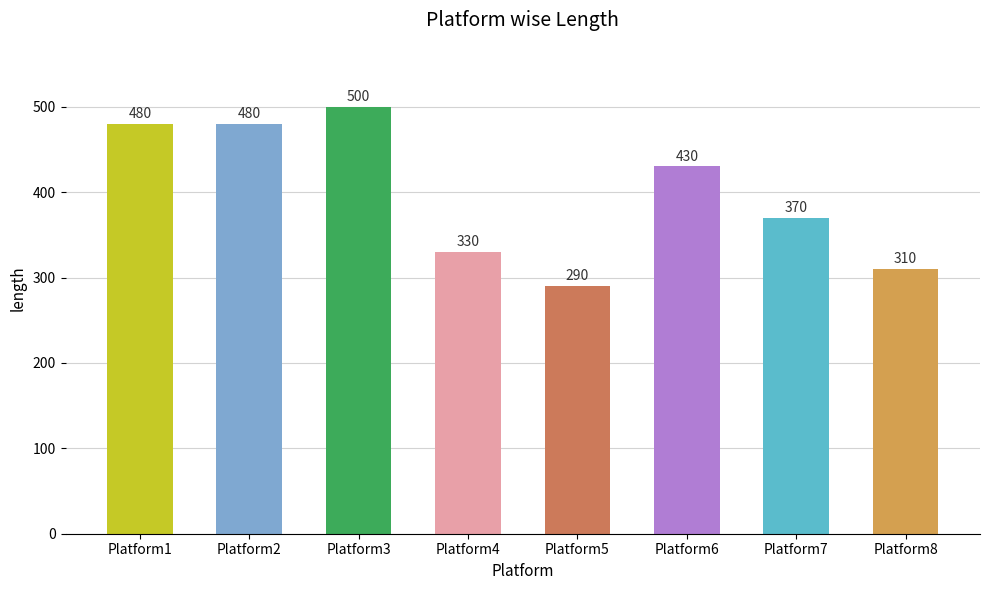

What is the maximum value shown in the chart?

500